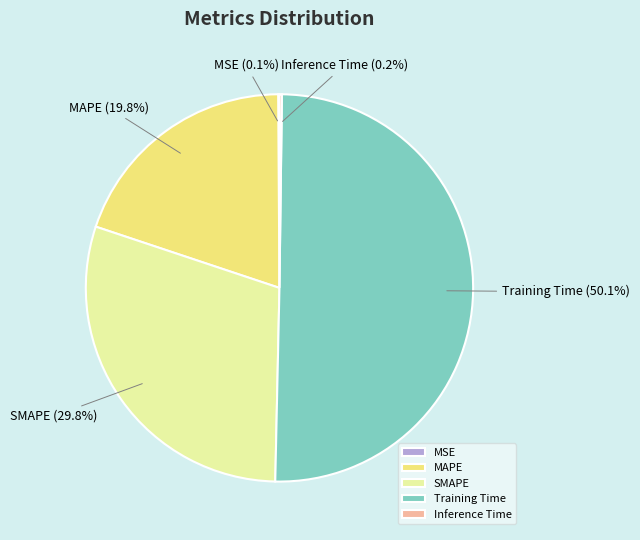

Which slice represents more than half of the pie?

Training Time